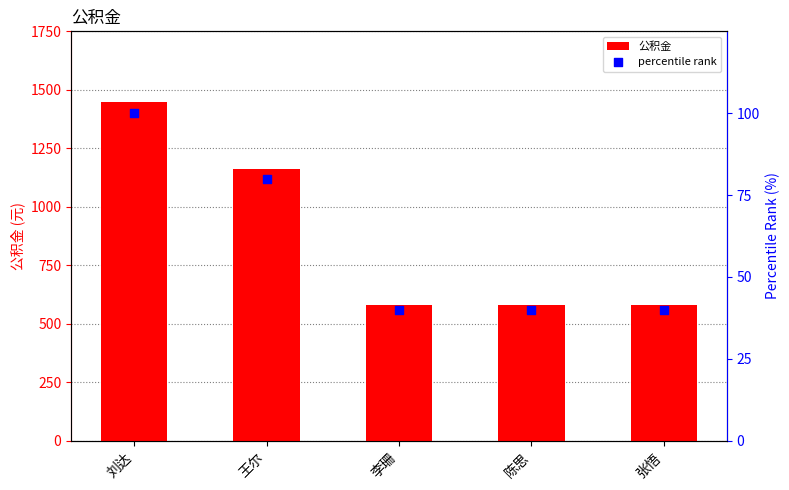

Which series has the largest Y range (max minus min)?

公积金